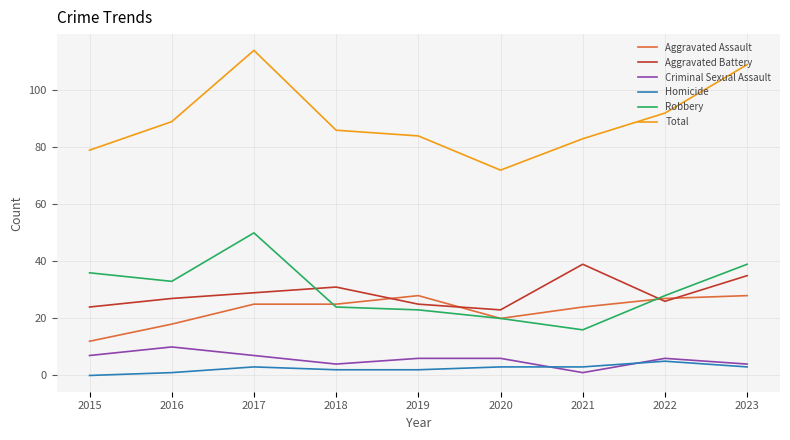

What are all the series names shown in the legend?

Aggravated Assault, Aggravated Battery, Criminal Sexual Assault, Homicide, Robbery, Total